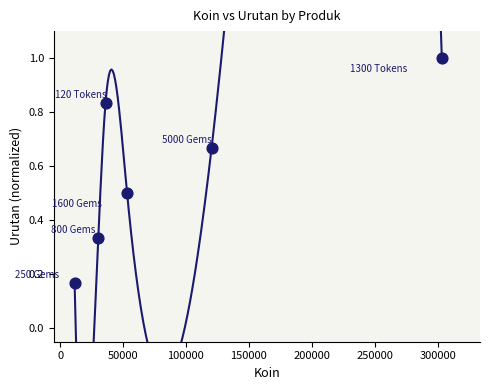

What is the range of X values (max minus min)?

291824.0